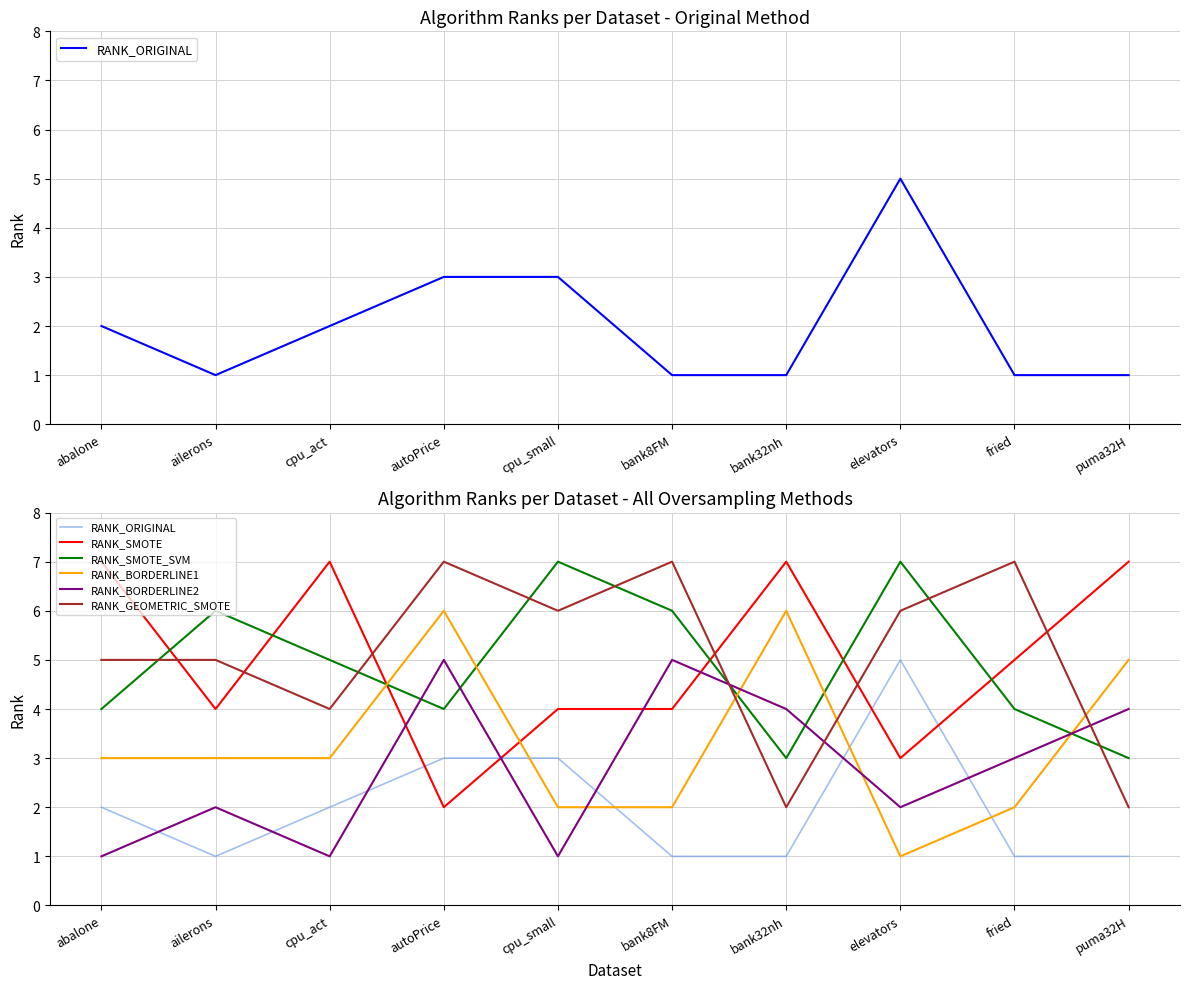

What is the average value of the RANK_SMOTE series?

5